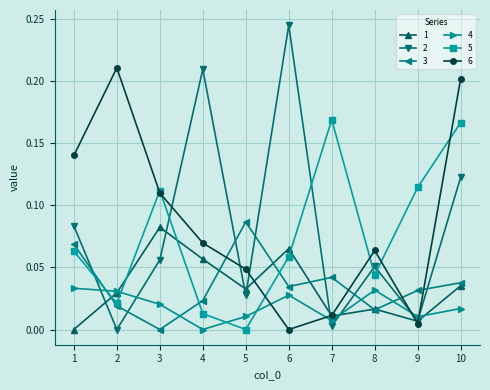

What is the sum of all 1 values?

0.3